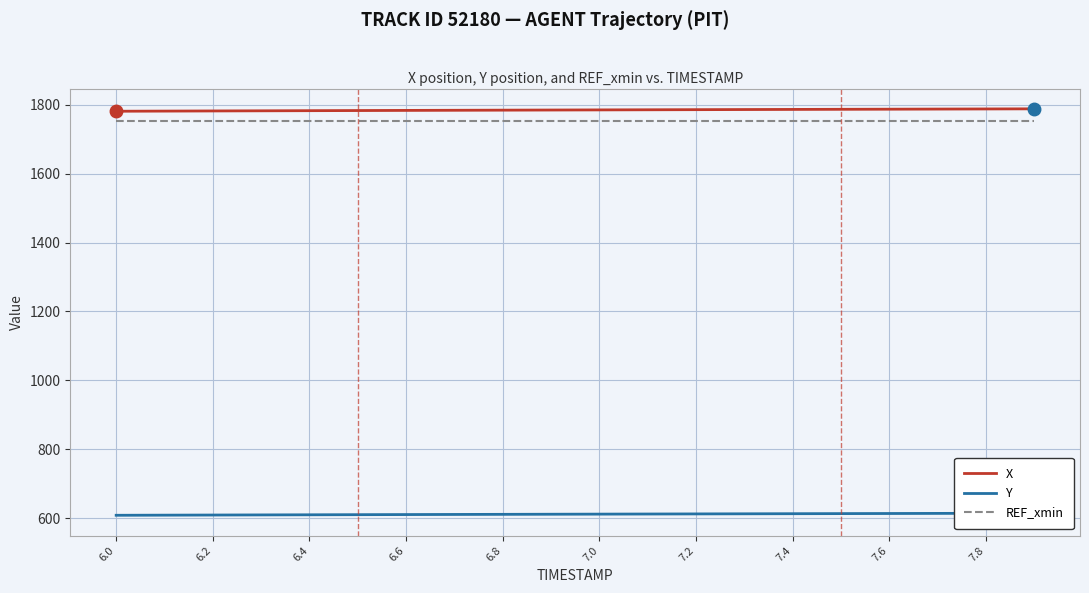

Which label corresponds to the smallest value in the chart?

6.0